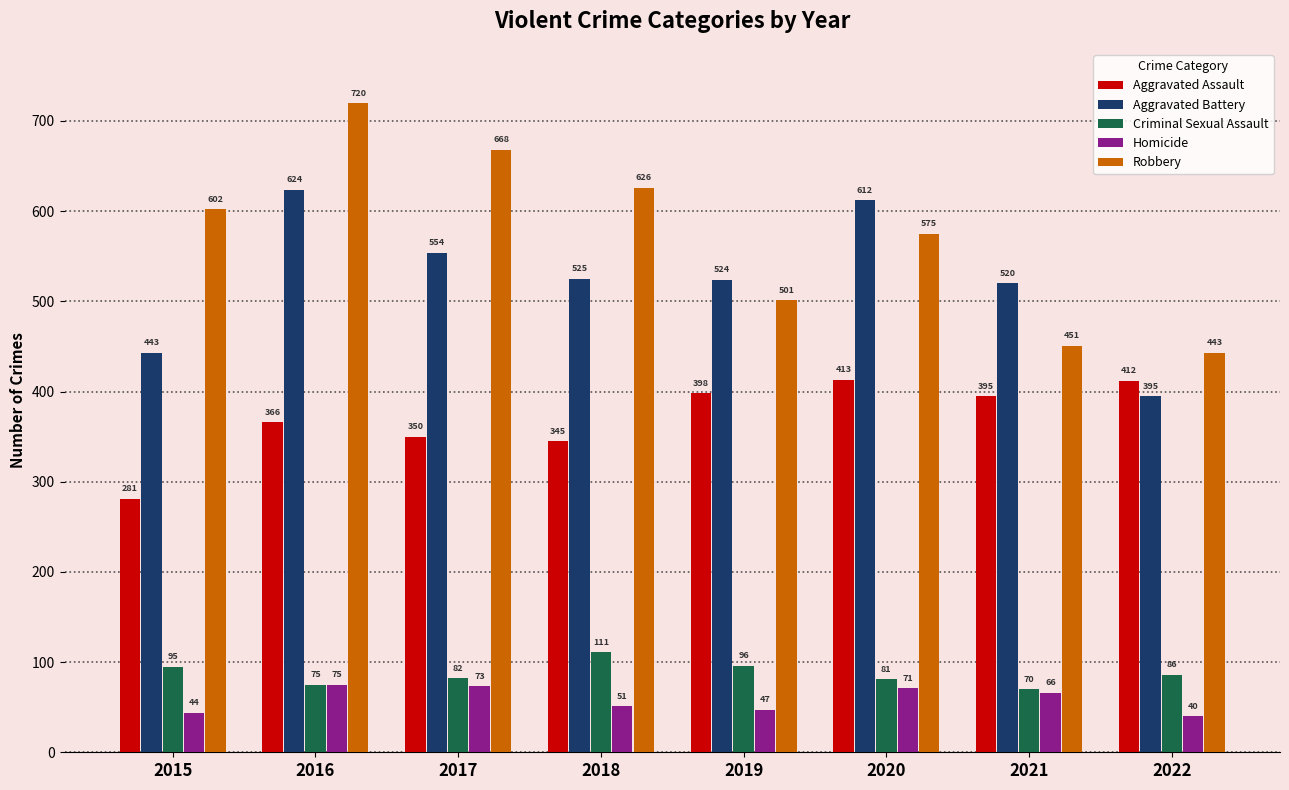

At which label does Criminal Sexual Assault first exceed 86?

2015